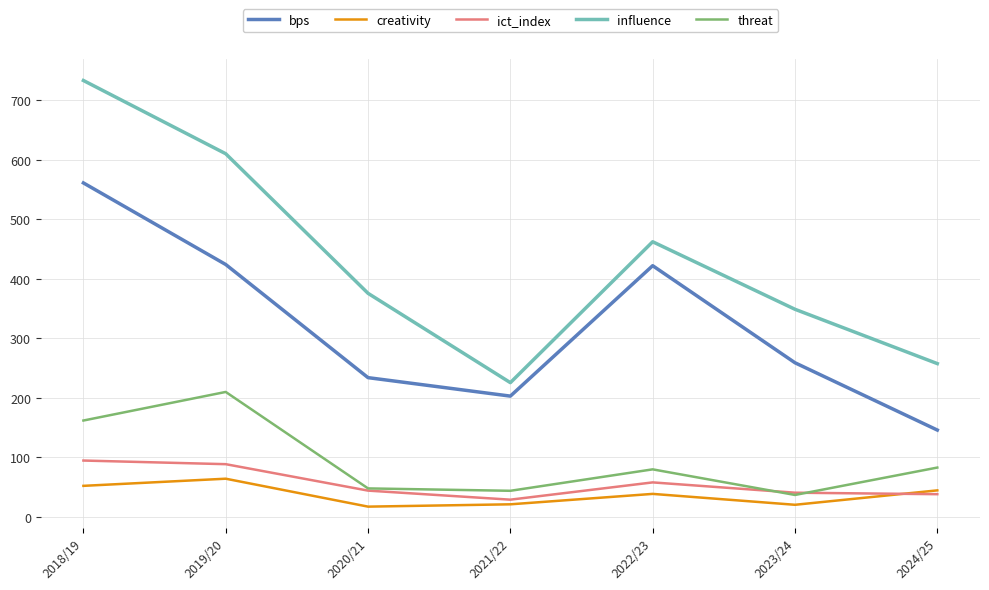

What is the maximum value for threat?

210.0